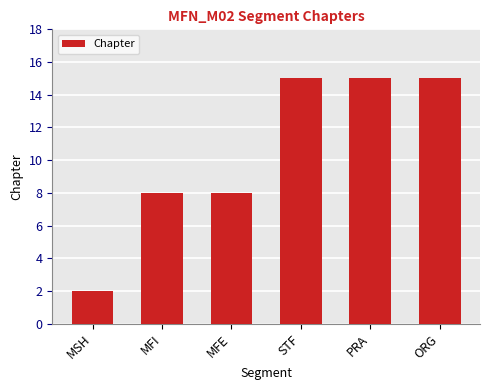

The chart shows a value of 1 at MSH. True or false?

False